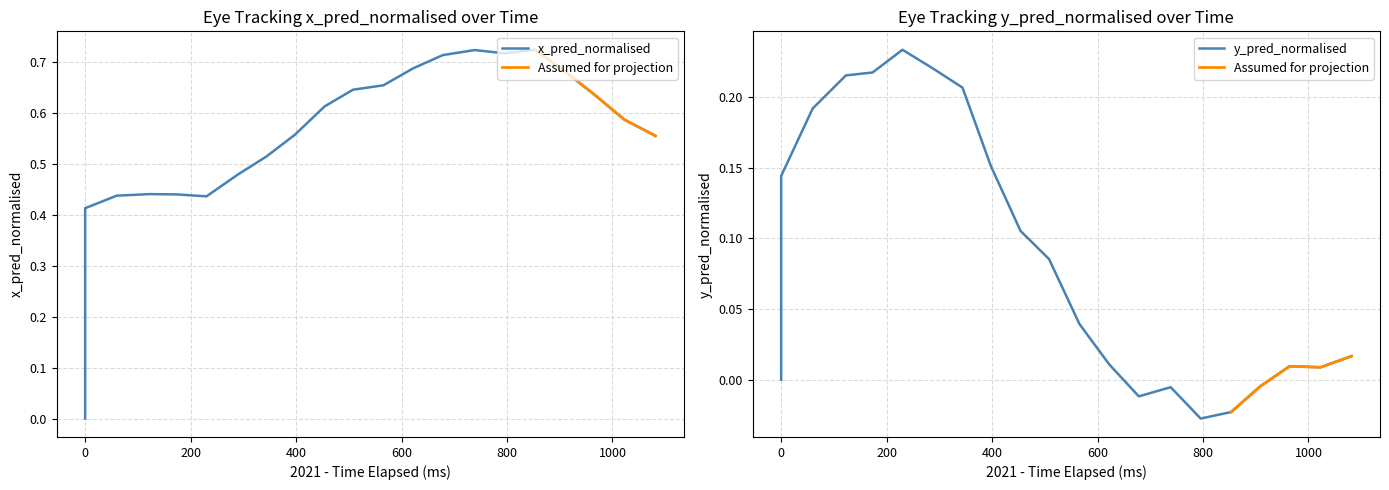

How many lines are shown in the chart?

2